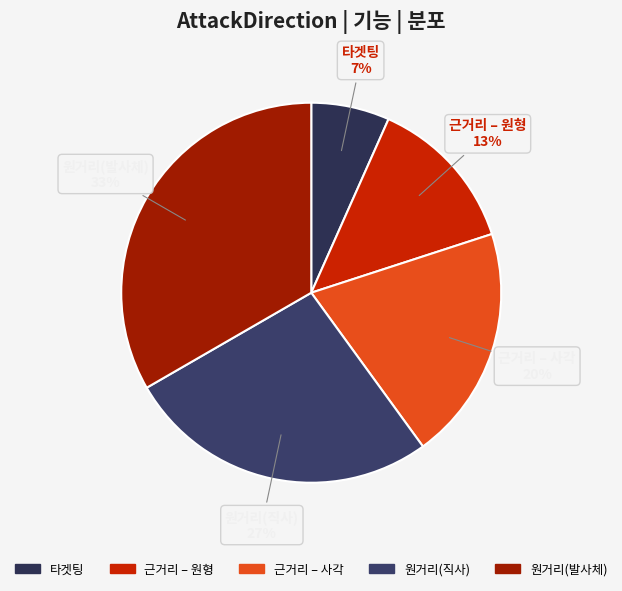

Rank the categories by value from highest to lowest.

원거리(발사체), 원거리(직사), 근거리 – 사각, 근거리 – 원형, 타겟팅